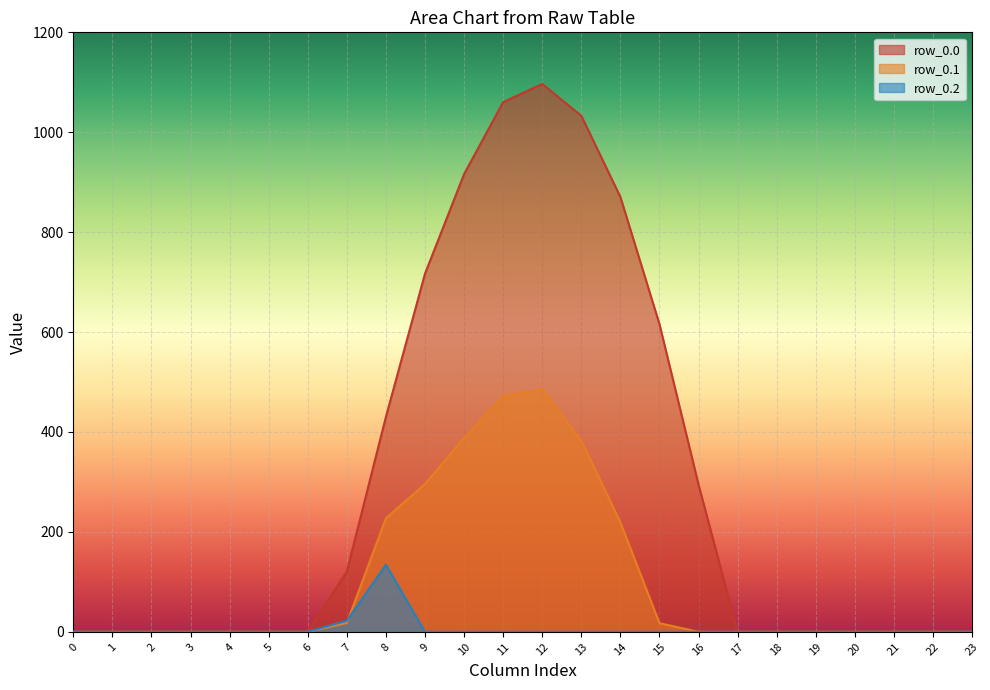

Where do row_0.2 and row_0.1 first cross each other?

7 and 8